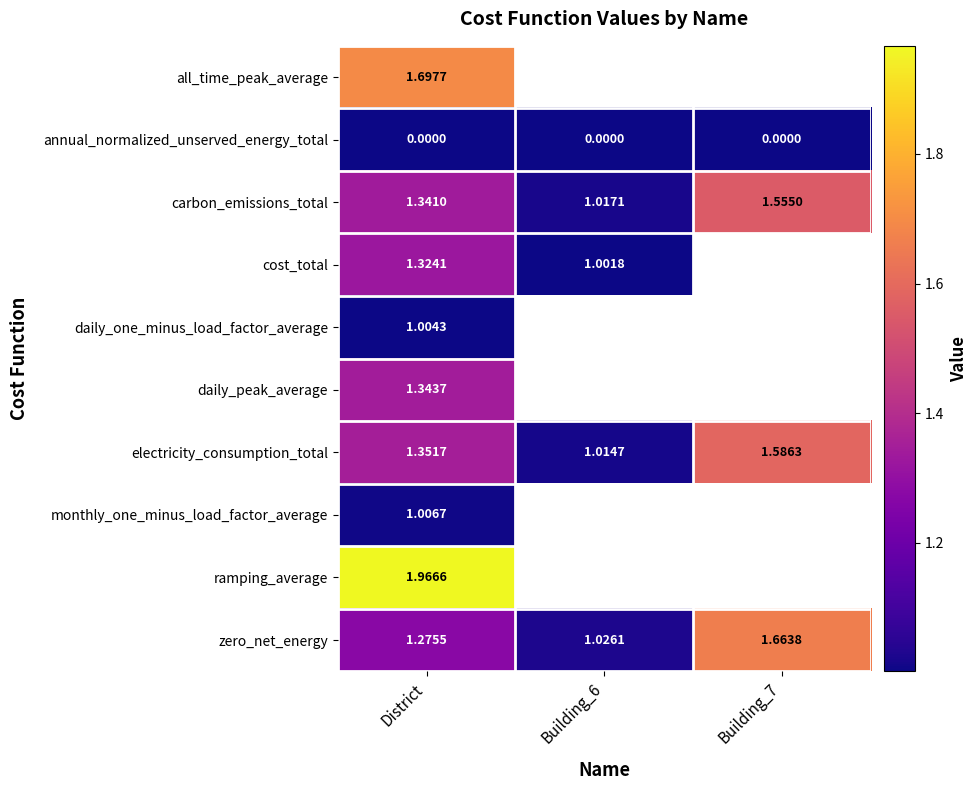

Is the value of carbon_emissions_total at District greater than the value of monthly_one_minus_load_factor_average at District?

Yes